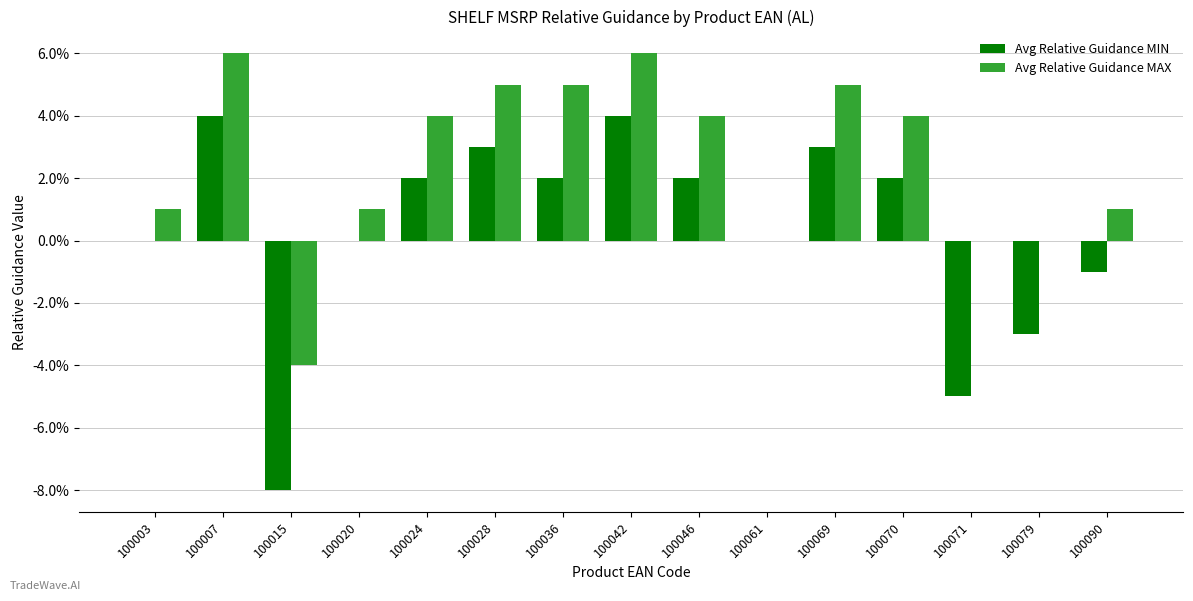

How many series are shown in this chart?

2